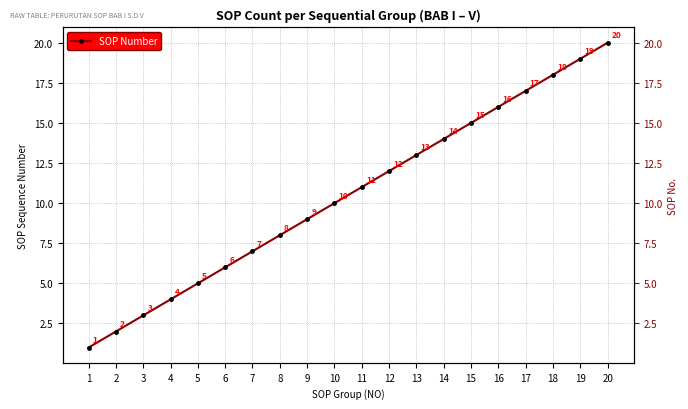

Is it true that the value at 20 is 20?

True